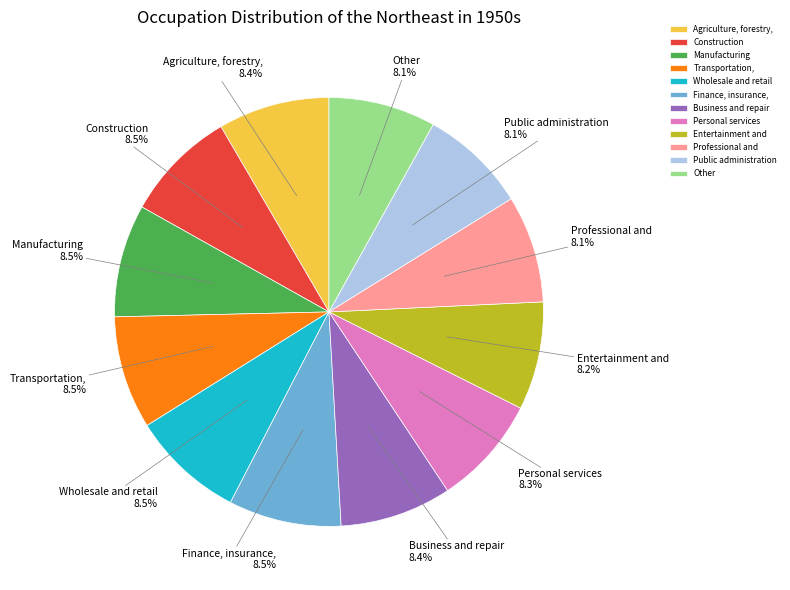

Is there a majority slice in this chart?

No